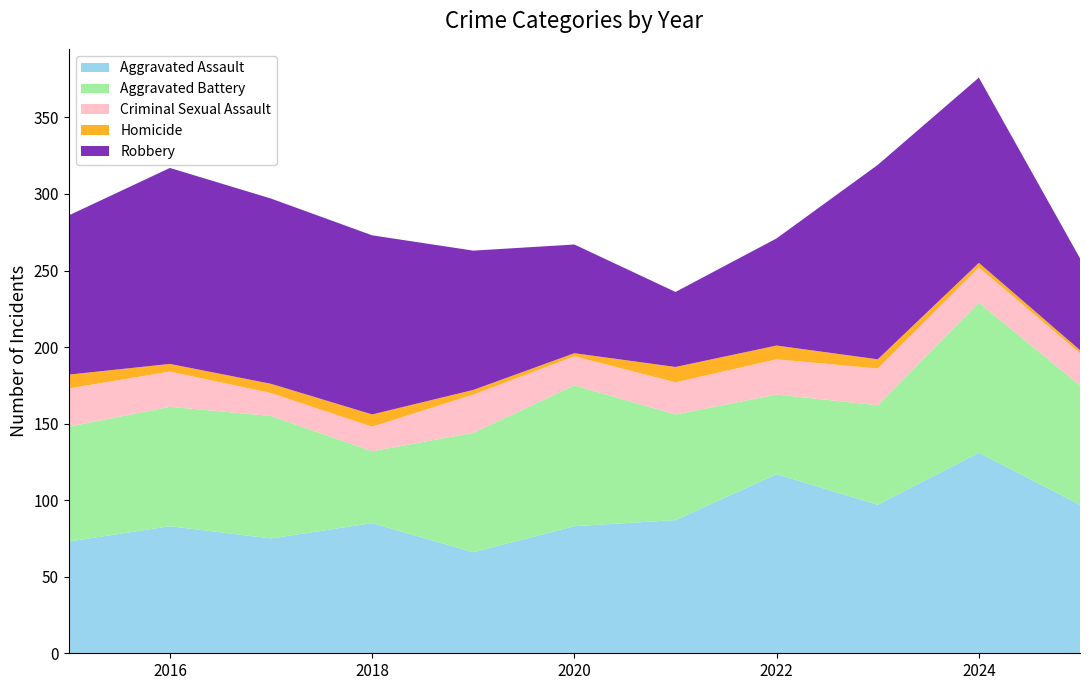

Reading left to right, what are all the values shown in this chart?

Aggravated Assault: 2015=73	2016=83	2017=75	2018=85	2019=66	2020=83	2021=87	2022=117	2023=97	2024=131	2025=97
Aggravated Battery: 2015=75	2016=78	2017=80	2018=47	2019=78	2020=92	2021=69	2022=52	2023=65	2024=98	2025=78
Criminal Sexual Assault: 2015=25	2016=23	2017=15	2018=16	2019=25	2020=19	2021=21	2022=23	2023=24	2024=23	2025=21
Homicide: 2015=9	2016=5	2017=6	2018=8	2019=3	2020=2	2021=10	2022=9	2023=6	2024=3	2025=2
Robbery: 2015=104	2016=128	2017=121	2018=117	2019=91	2020=71	2021=49	2022=70	2023=127	2024=121	2025=60